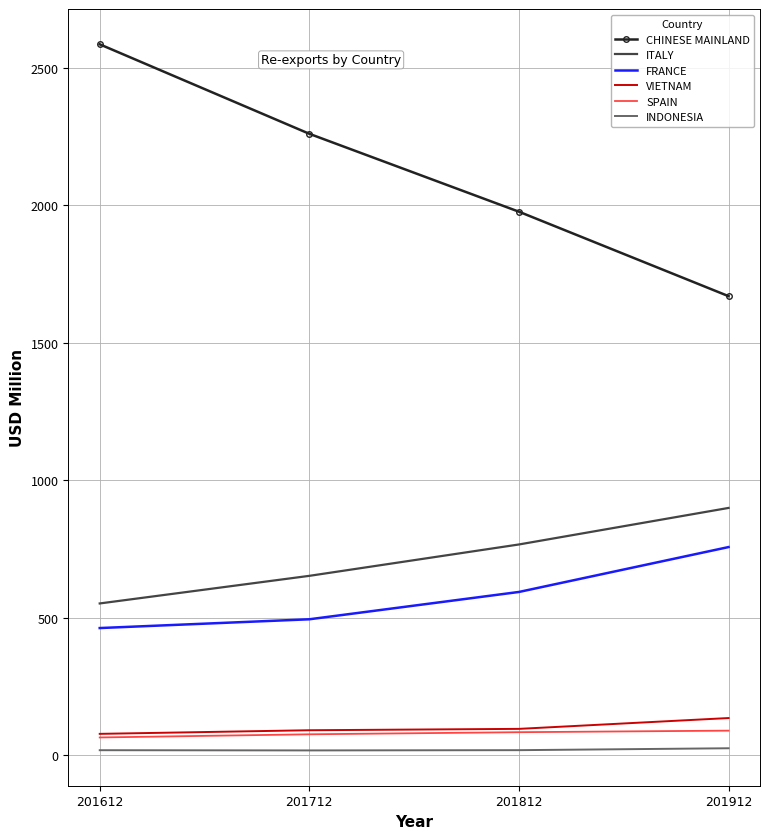

What is the minimum value shown in the chart?

17.4